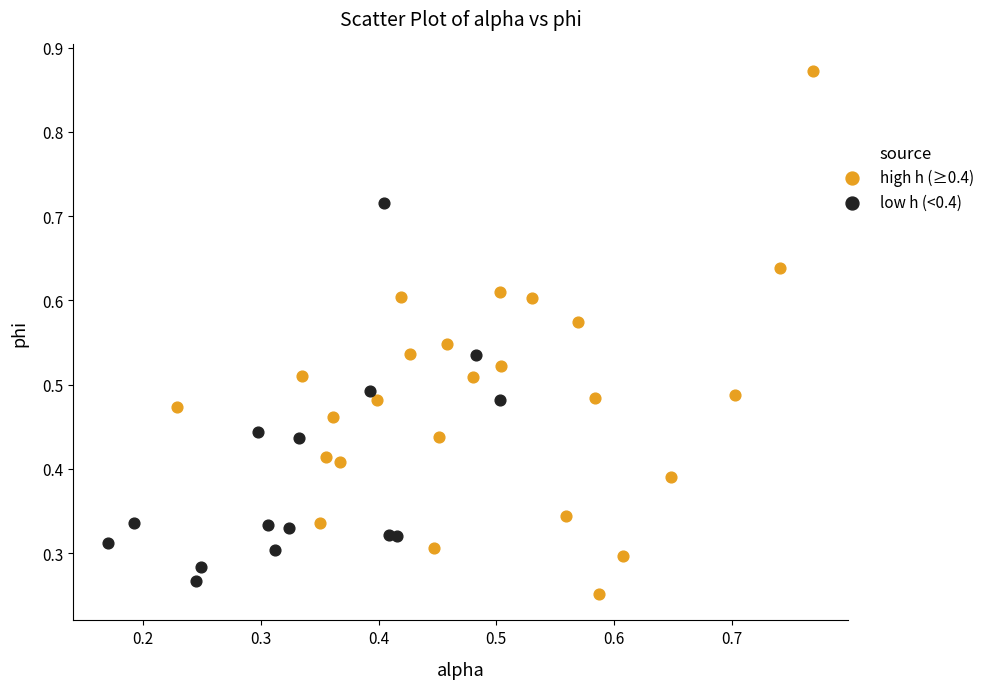

Which series contains the lowest Y value?

high h (≥0.4)